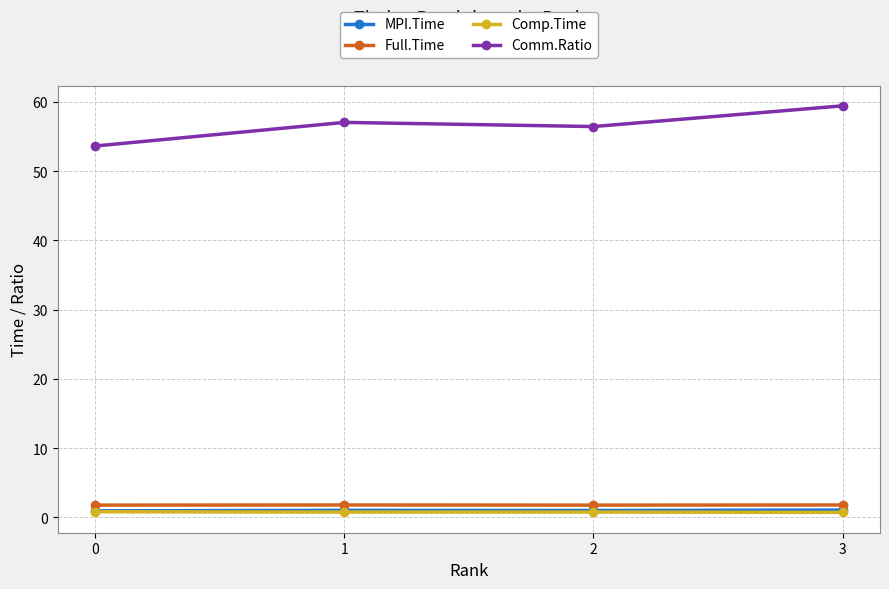

True or false: Comm.Ratio has a value of 53.6 at 0.

True